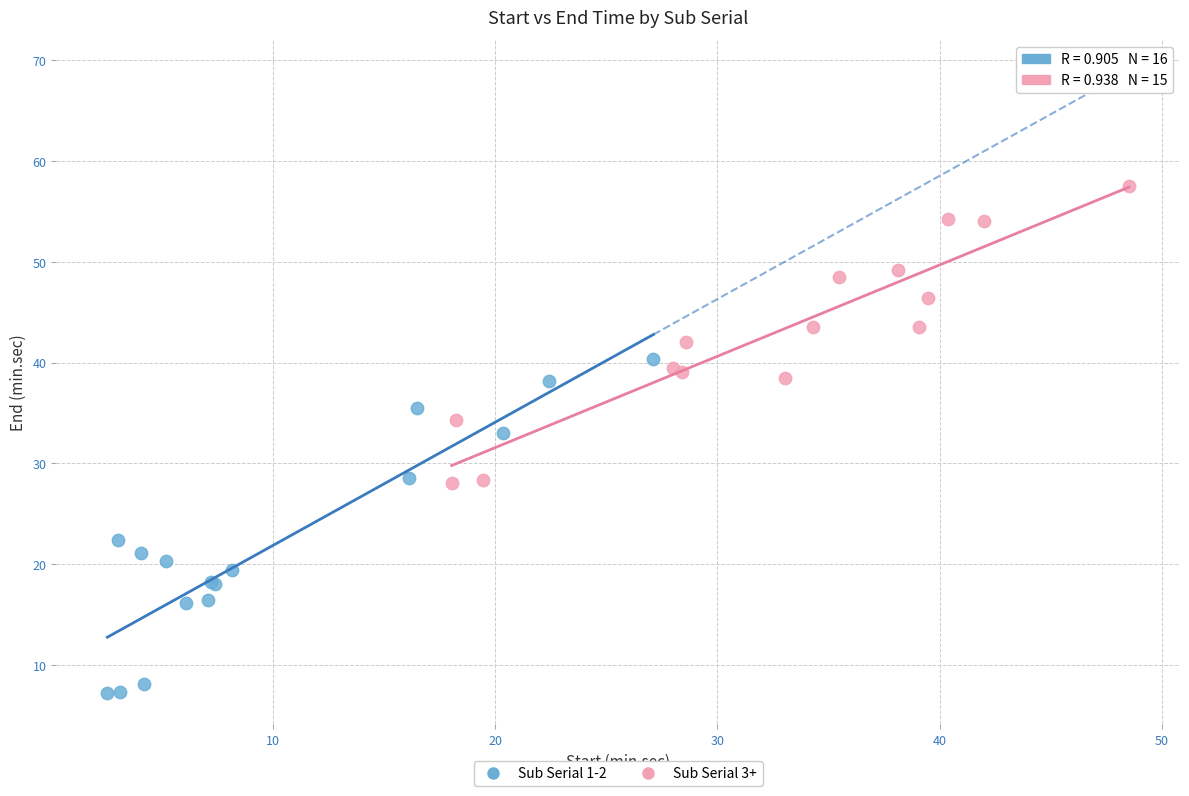

Which series has the widest spread of Y values?

Sub Serial 1-2